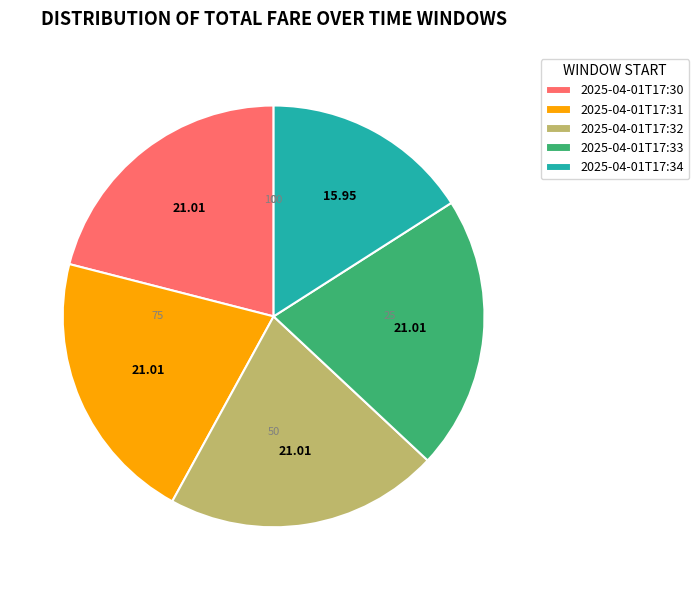

Is it true that 2025-04-01T17:32 is 8% of the pie?

False